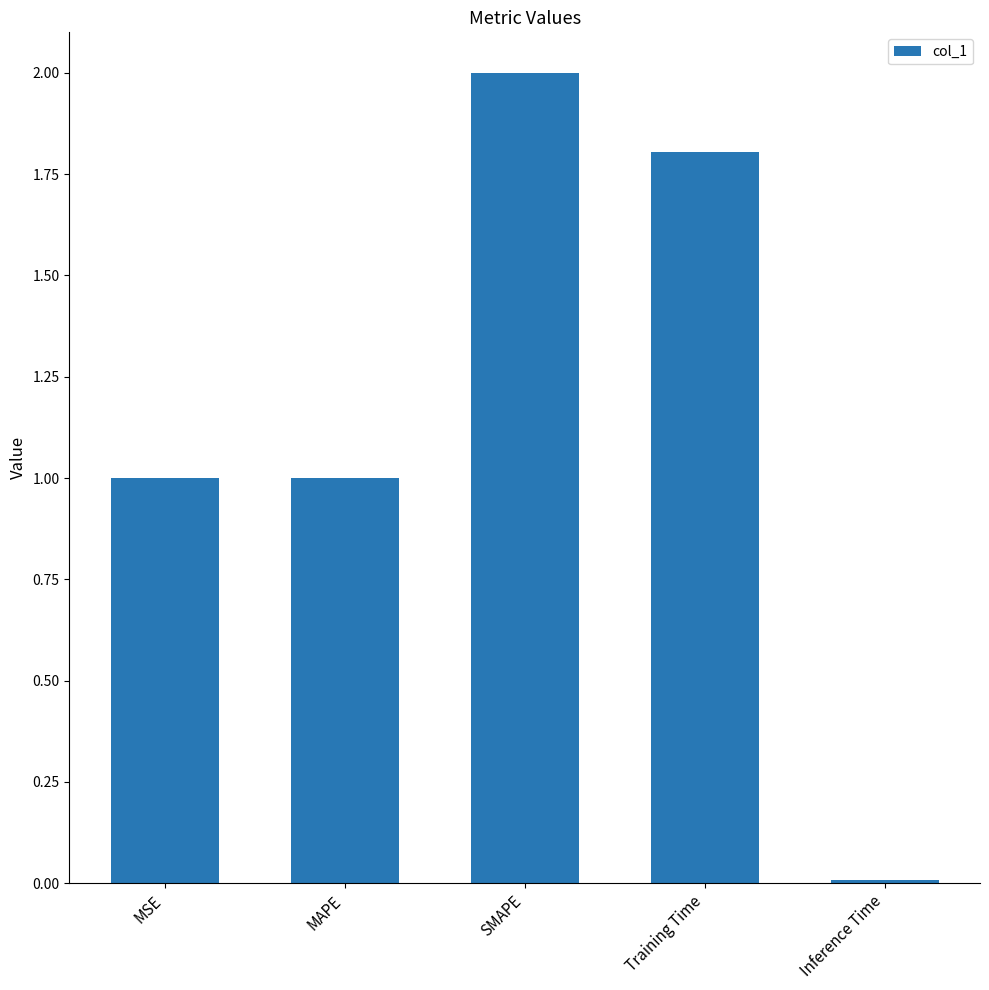

Is it true that the value at SMAPE is 0.8?

False